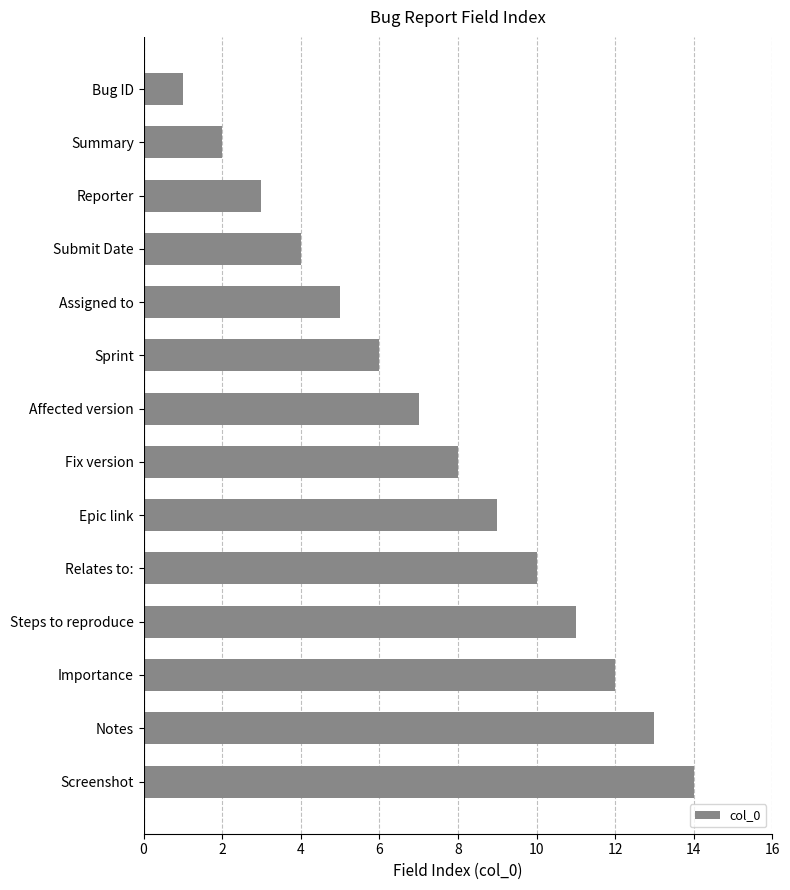

Which label corresponds to the smallest value in the chart?

Bug ID